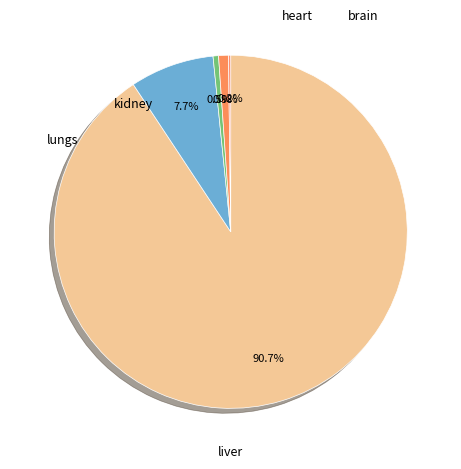

Is there a majority slice in this chart?

Yes